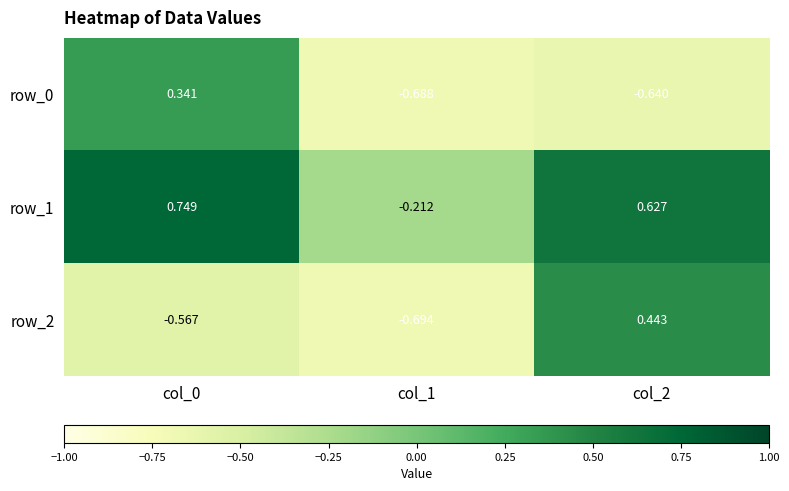

Between col_0 and col_1, which series saw the biggest shift?

row_0